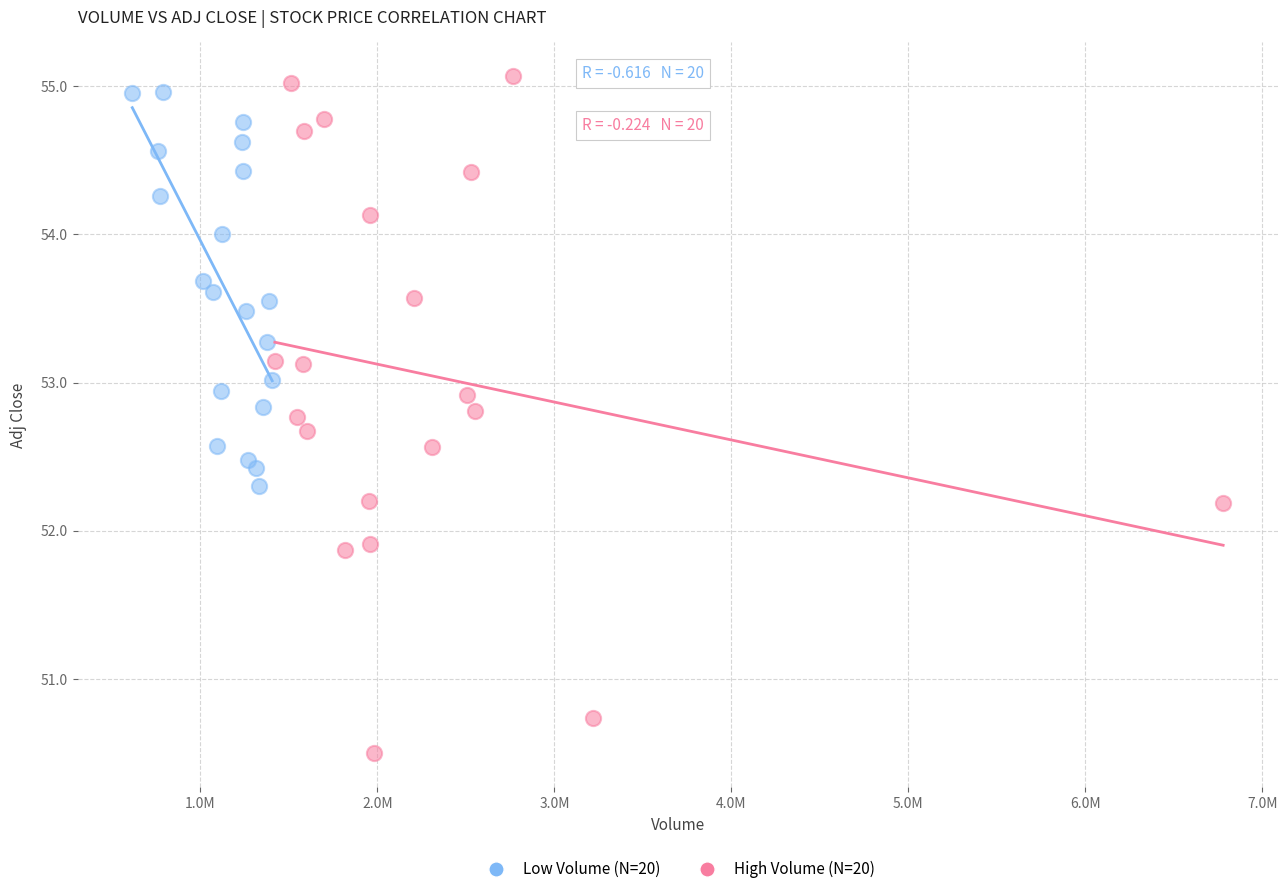

Which series reaches the minimum Y coordinate?

High Volume (N=20)